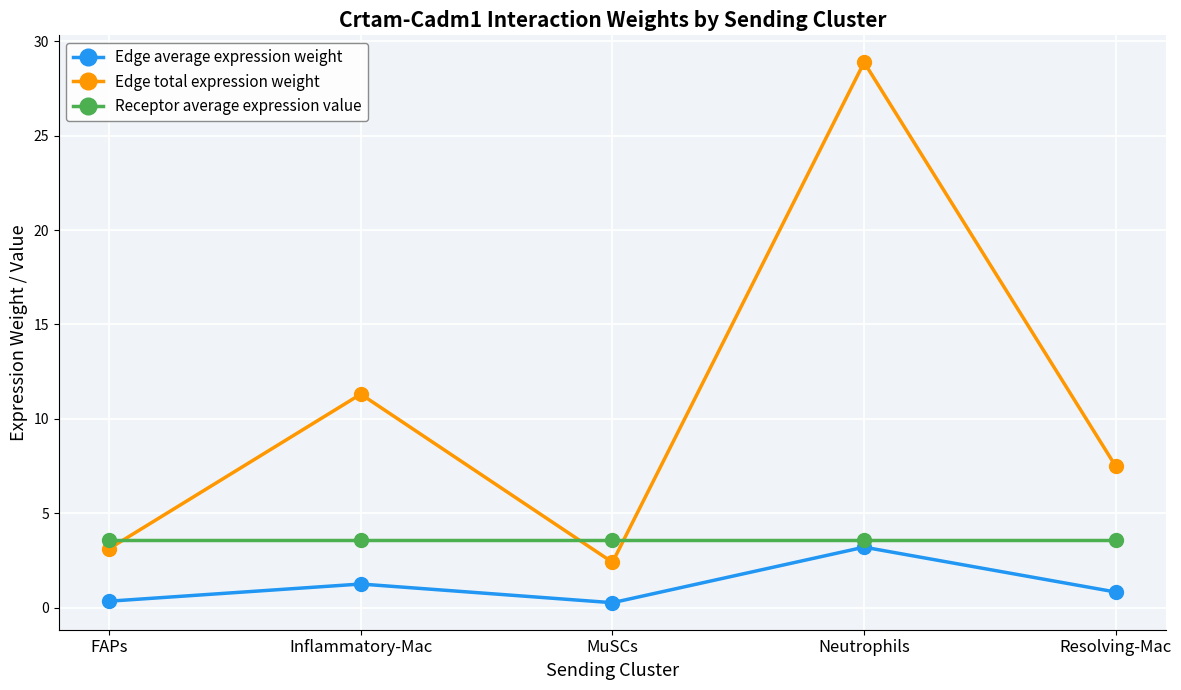

How many categories are shown in the chart?

5